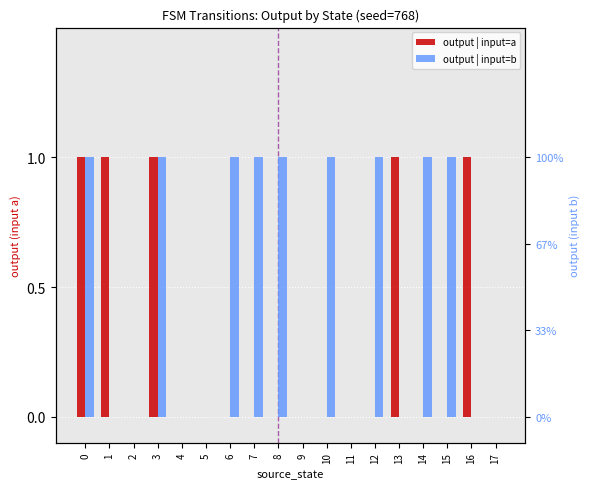

Rank the series at 0 from lowest to highest value.

input_a_output, input_b_output